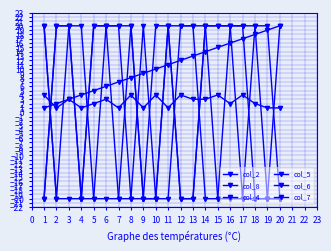

What value does the col_5 series have at 6, to the nearest 5?

20